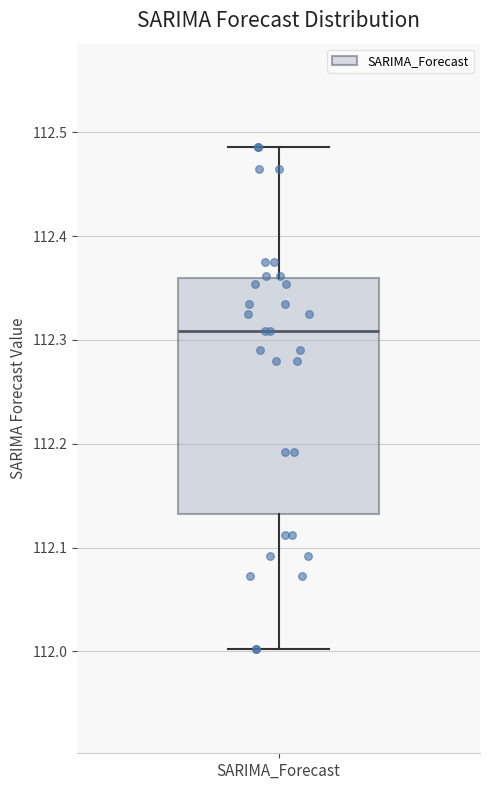

Where does the lower whisker of the box for SARIMA_Forecast end on the y-axis? The values are not printed on the chart, so give them approximately, as read against the axis.

112.00